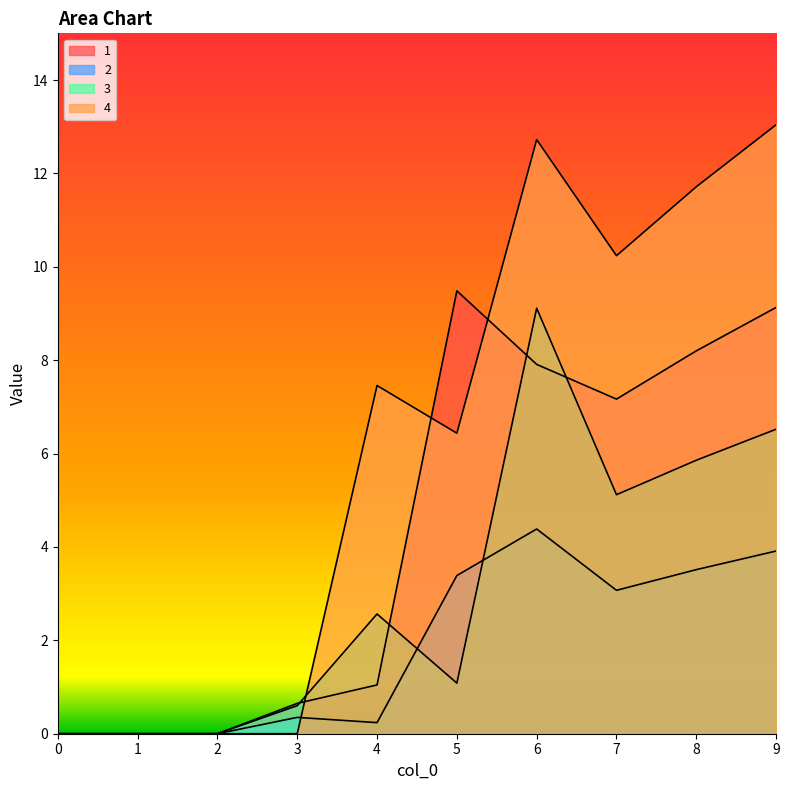

List the series in order of their overall mean, highest first.

4, 1, 3, 2